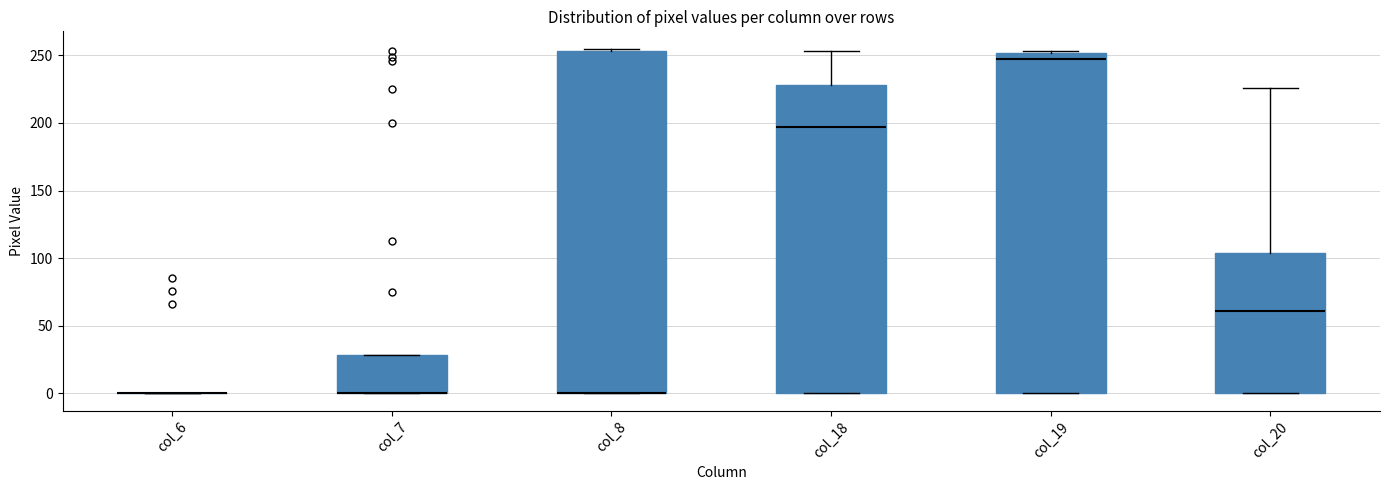

Where is the lower edge of the box for col_8 on the y-axis? The values are not printed on the chart, so give them approximately, as read against the axis.

0